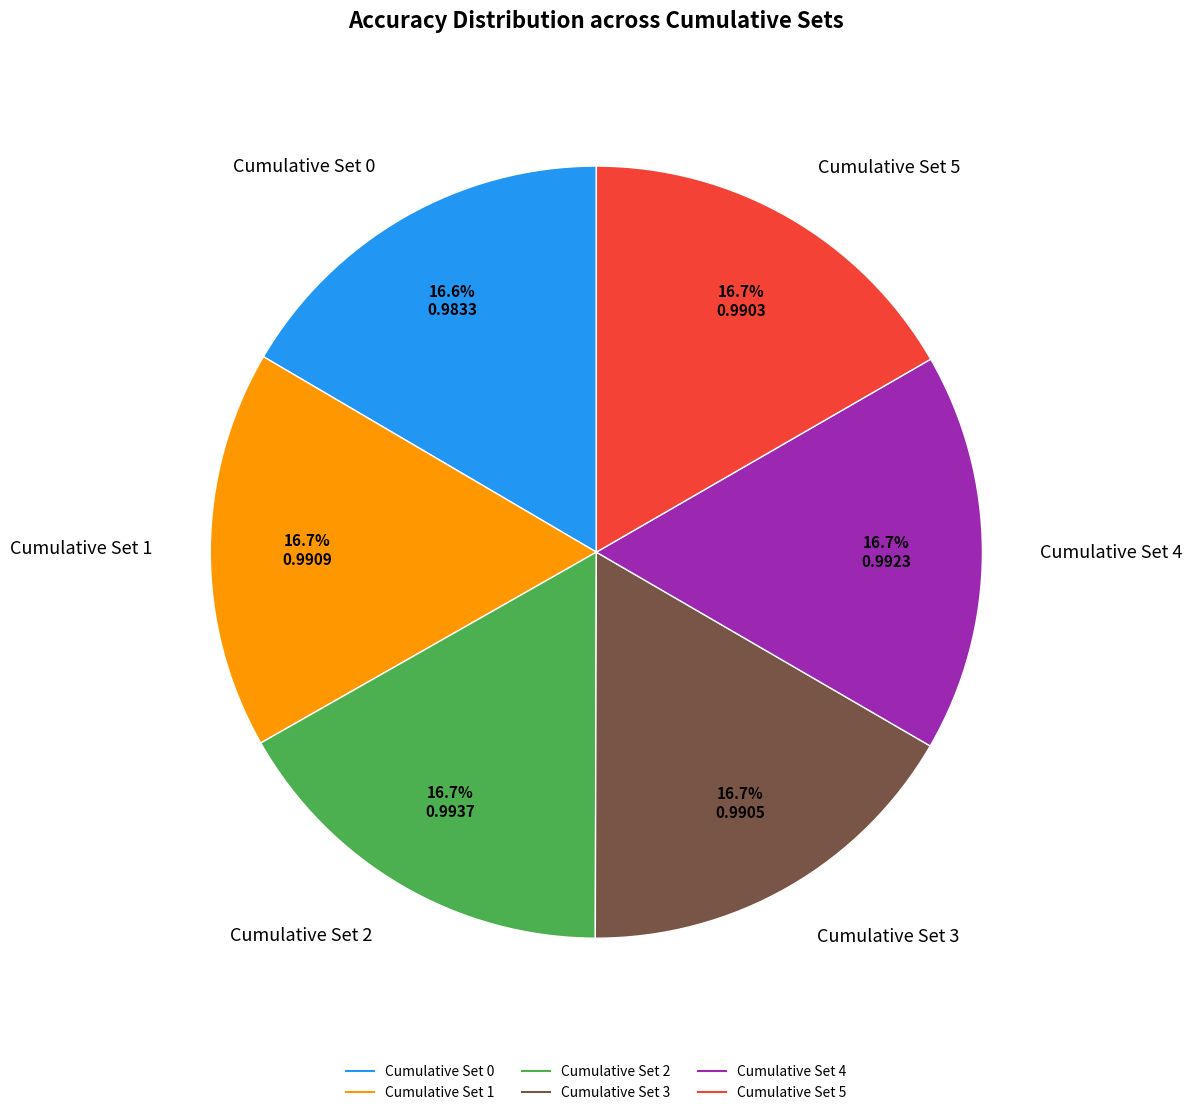

Does Cumulative Set 5 represent more than half of the total?

No